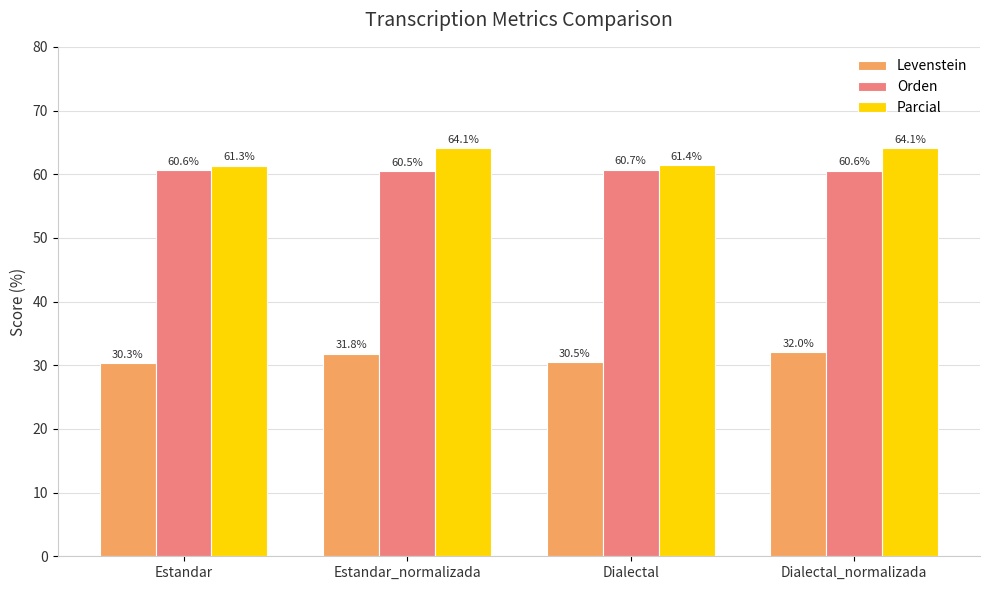

At which label does Orden reach its peak?

Dialectal